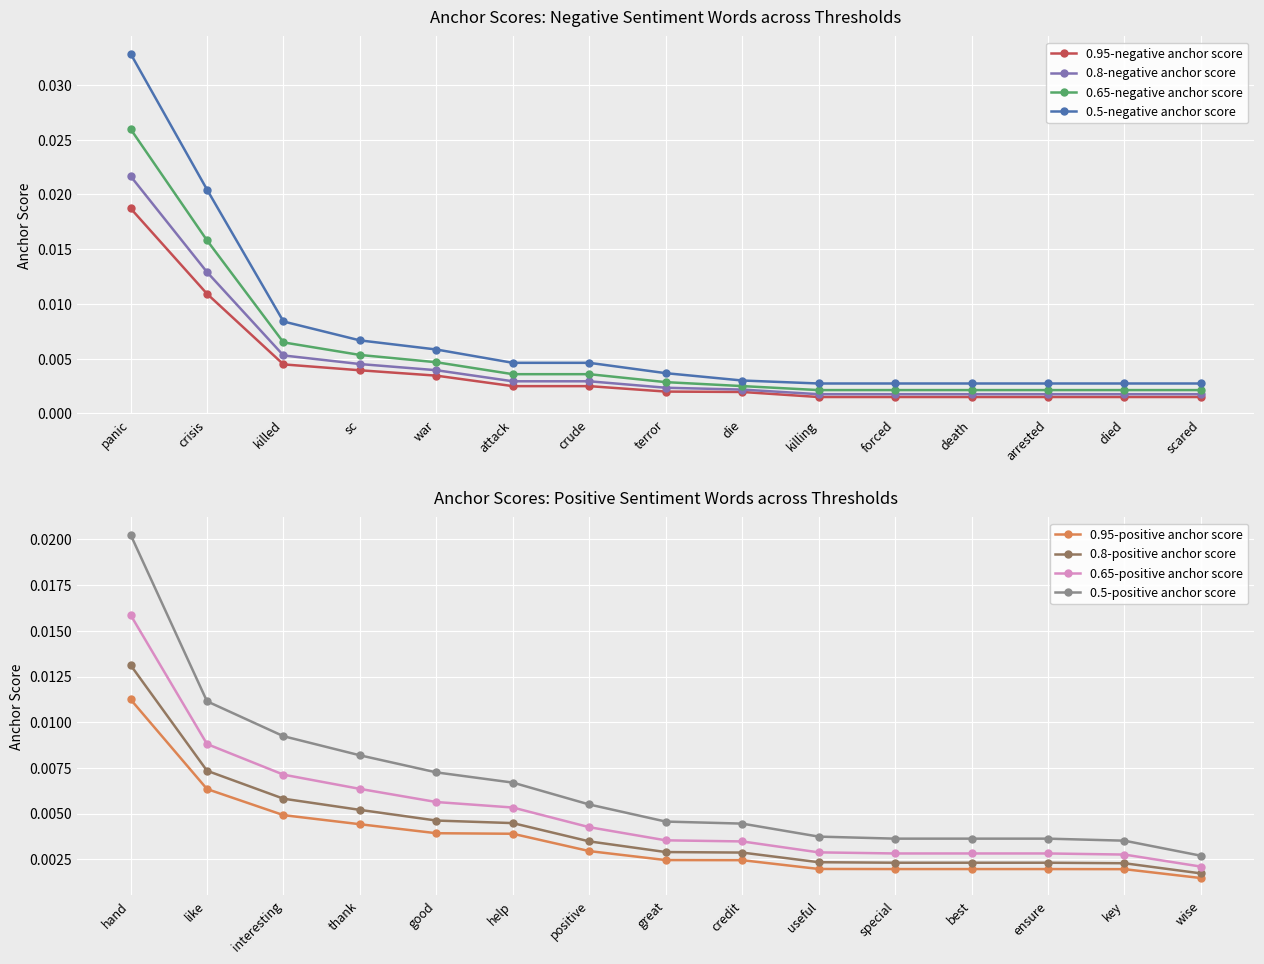

True or false: 0.5-negative anchor score and 0.8-negative anchor score cross at least once.

False